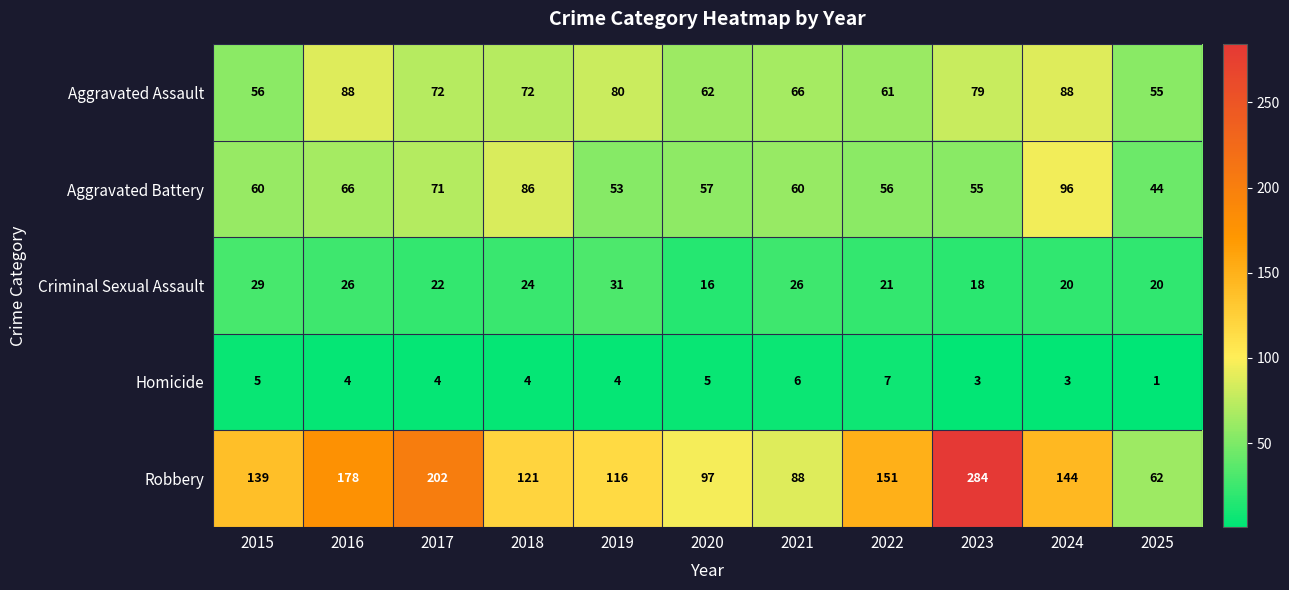

How many categories are shown in the chart?

11